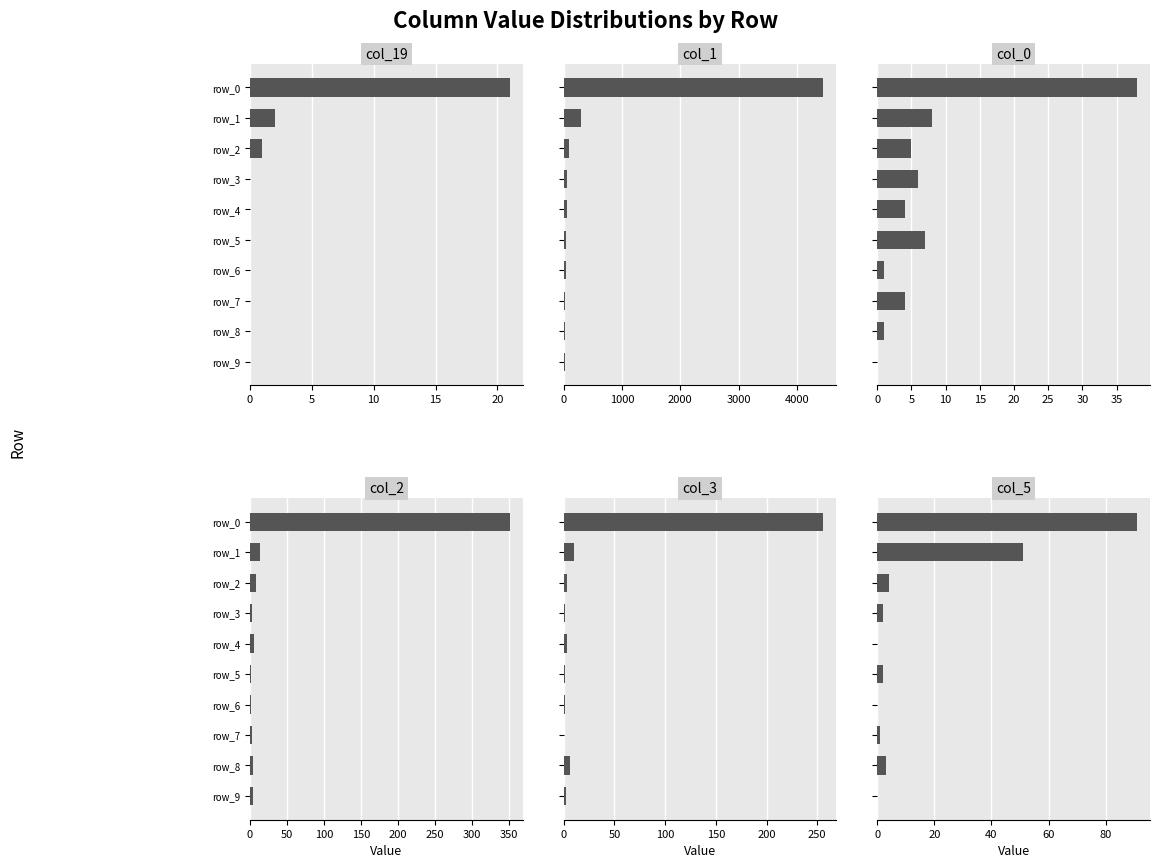

What is the value of the col_5 bar at the 3rd from the left?

1